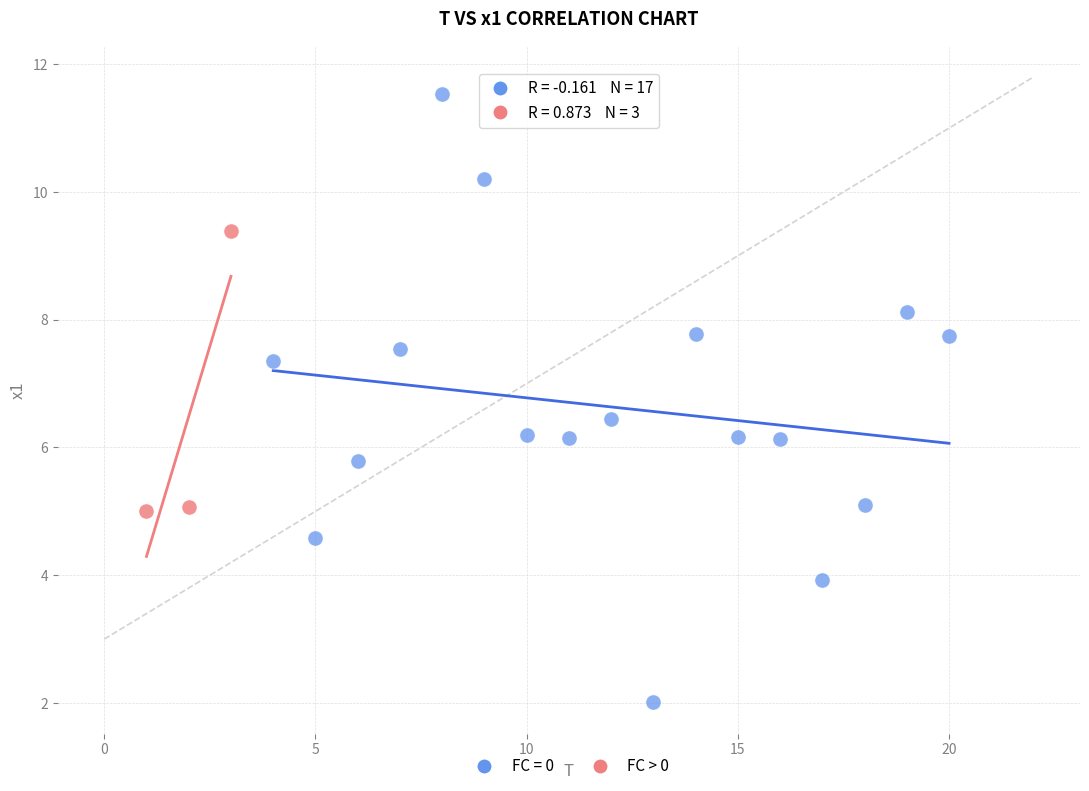

Which series reaches the maximum Y coordinate?

FC = 0